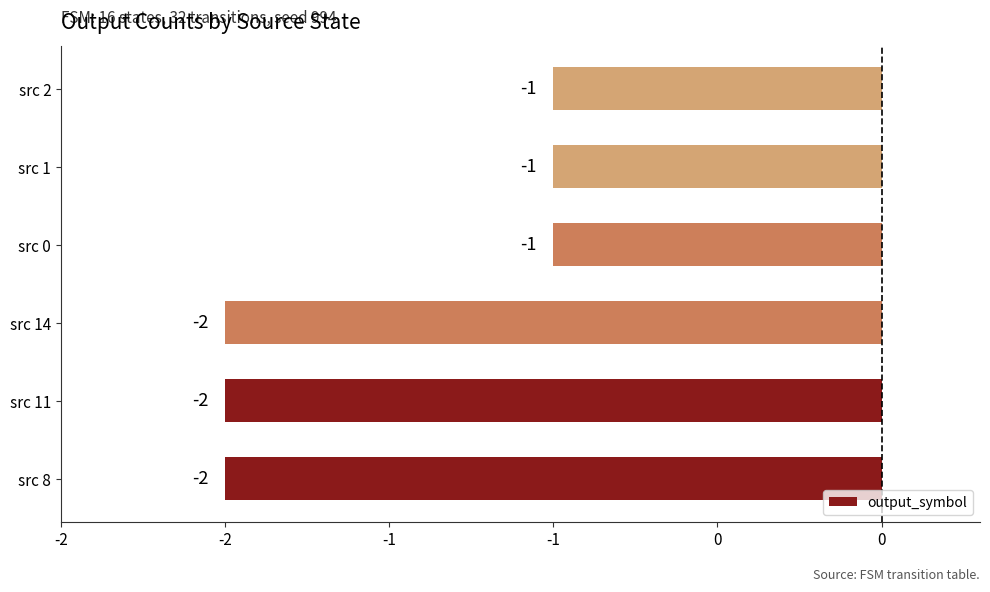

What is the minimum value shown in the chart?

-2